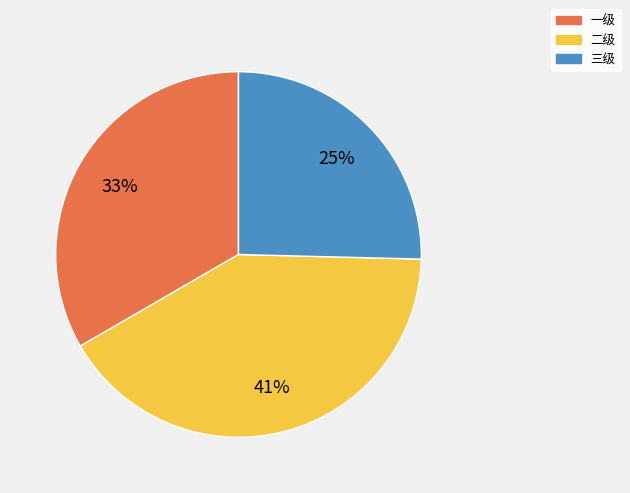

How many segments does this pie chart have?

3